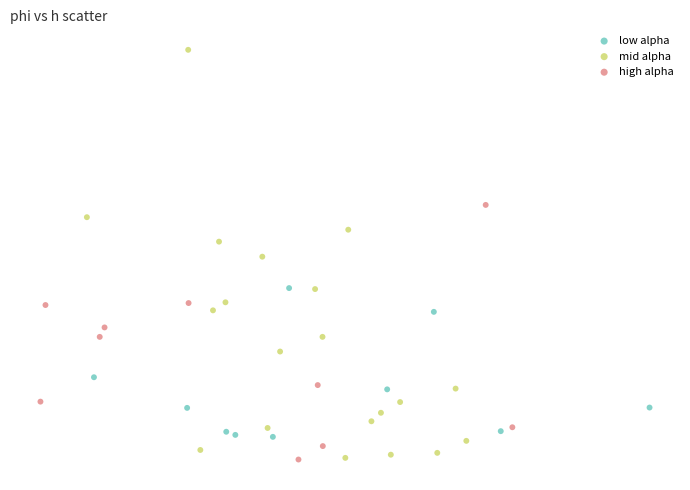

What are all the series names shown in the legend?

low alpha, mid alpha, high alpha